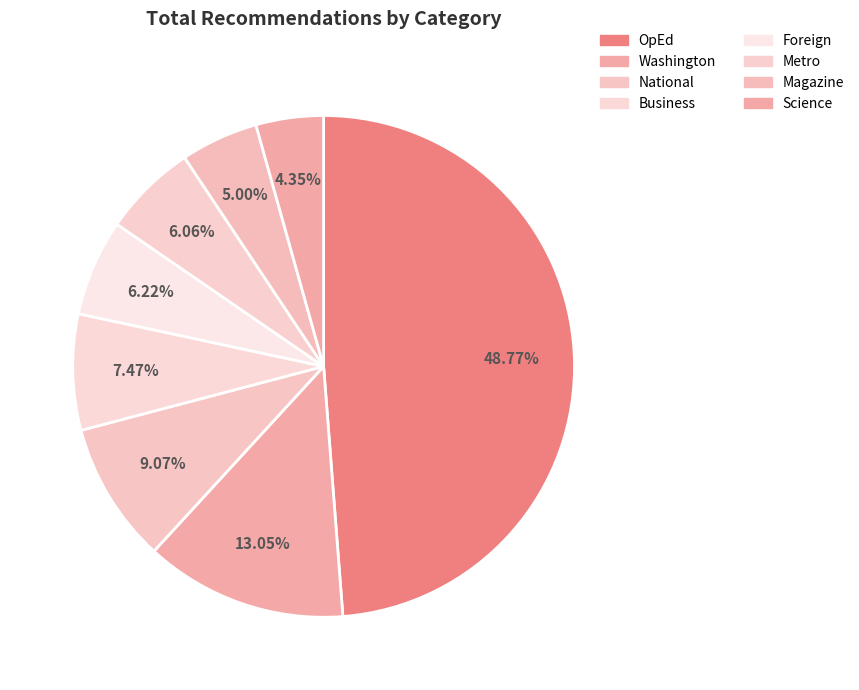

Which slice is the smallest?

Science